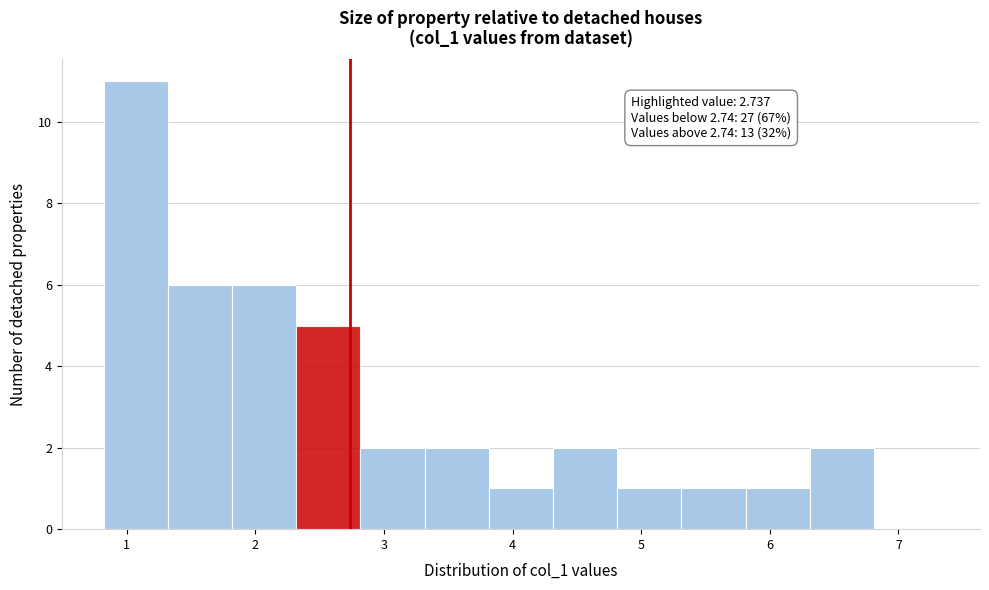

Which range on the x-axis has the tallest bar?

0.8 to 1.3